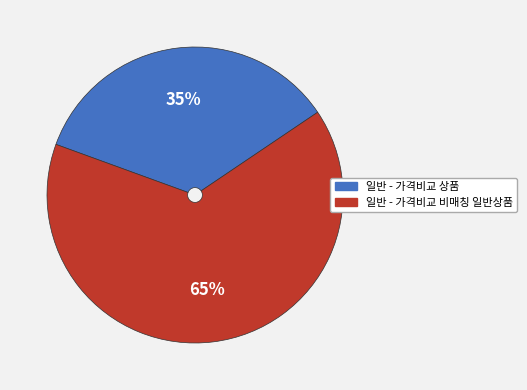

True or false: 일반 - 가격비교 비매칭 일반상품 accounts for 48% of the total.

False